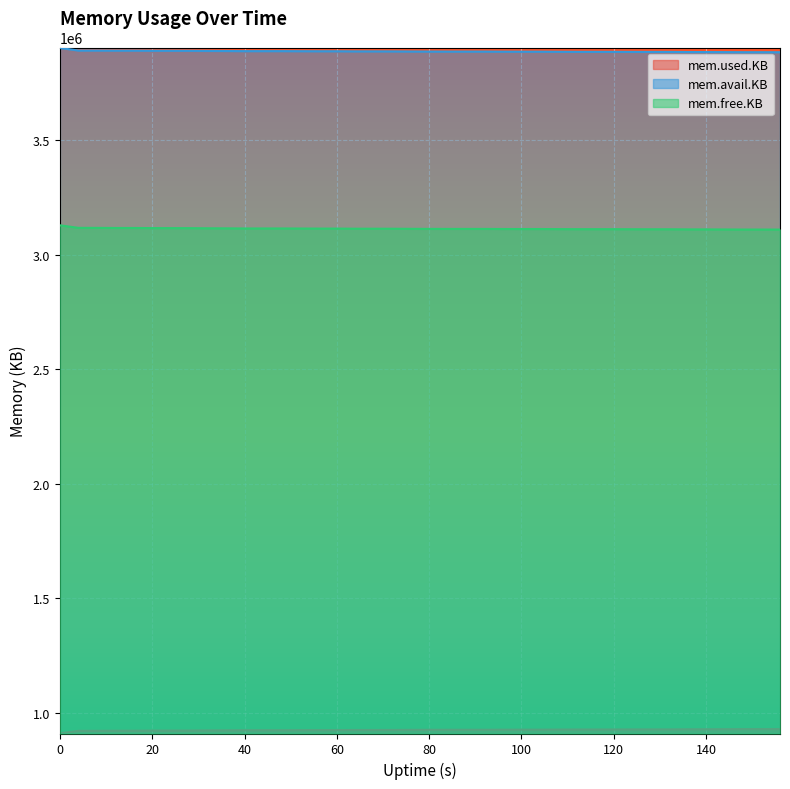

What is the difference between the highest and lowest values at 100?

2960028